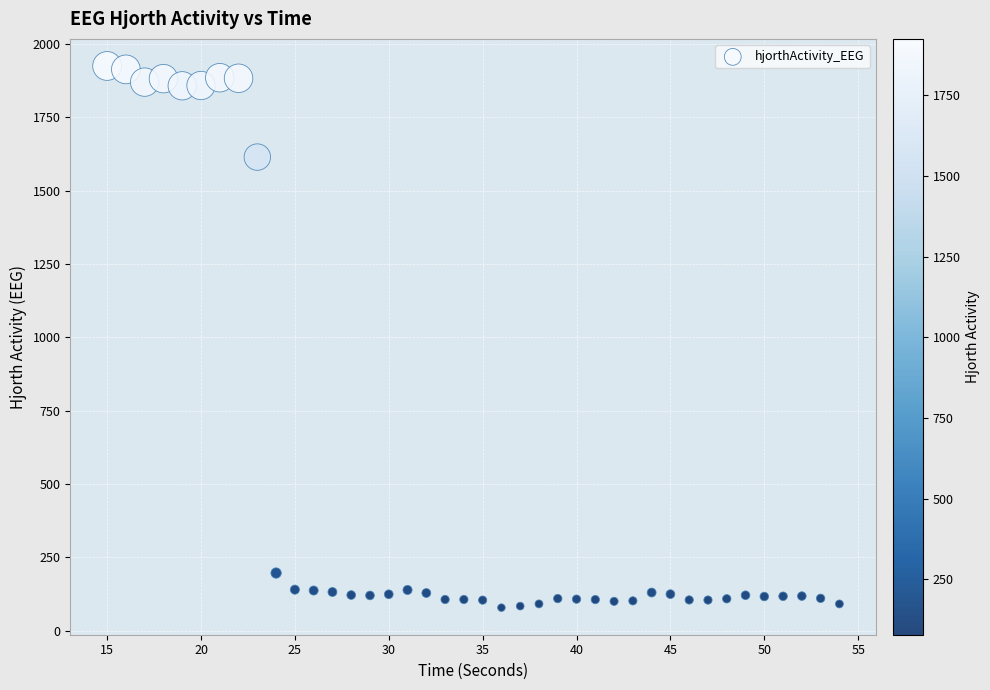

What is the range of Y values (max minus min)?

1846.7